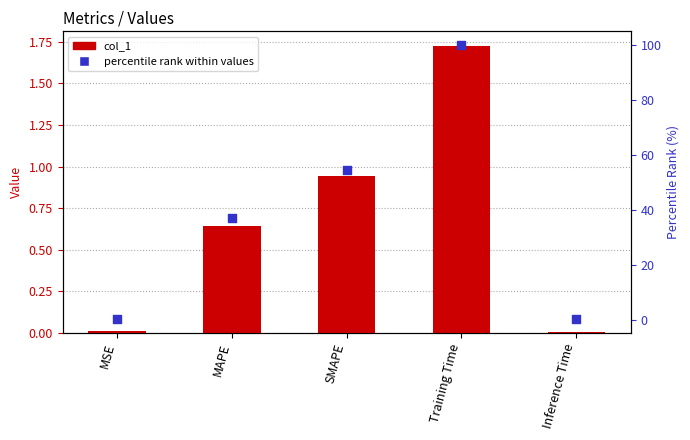

Which series reaches the maximum Y coordinate?

percentile rank within values